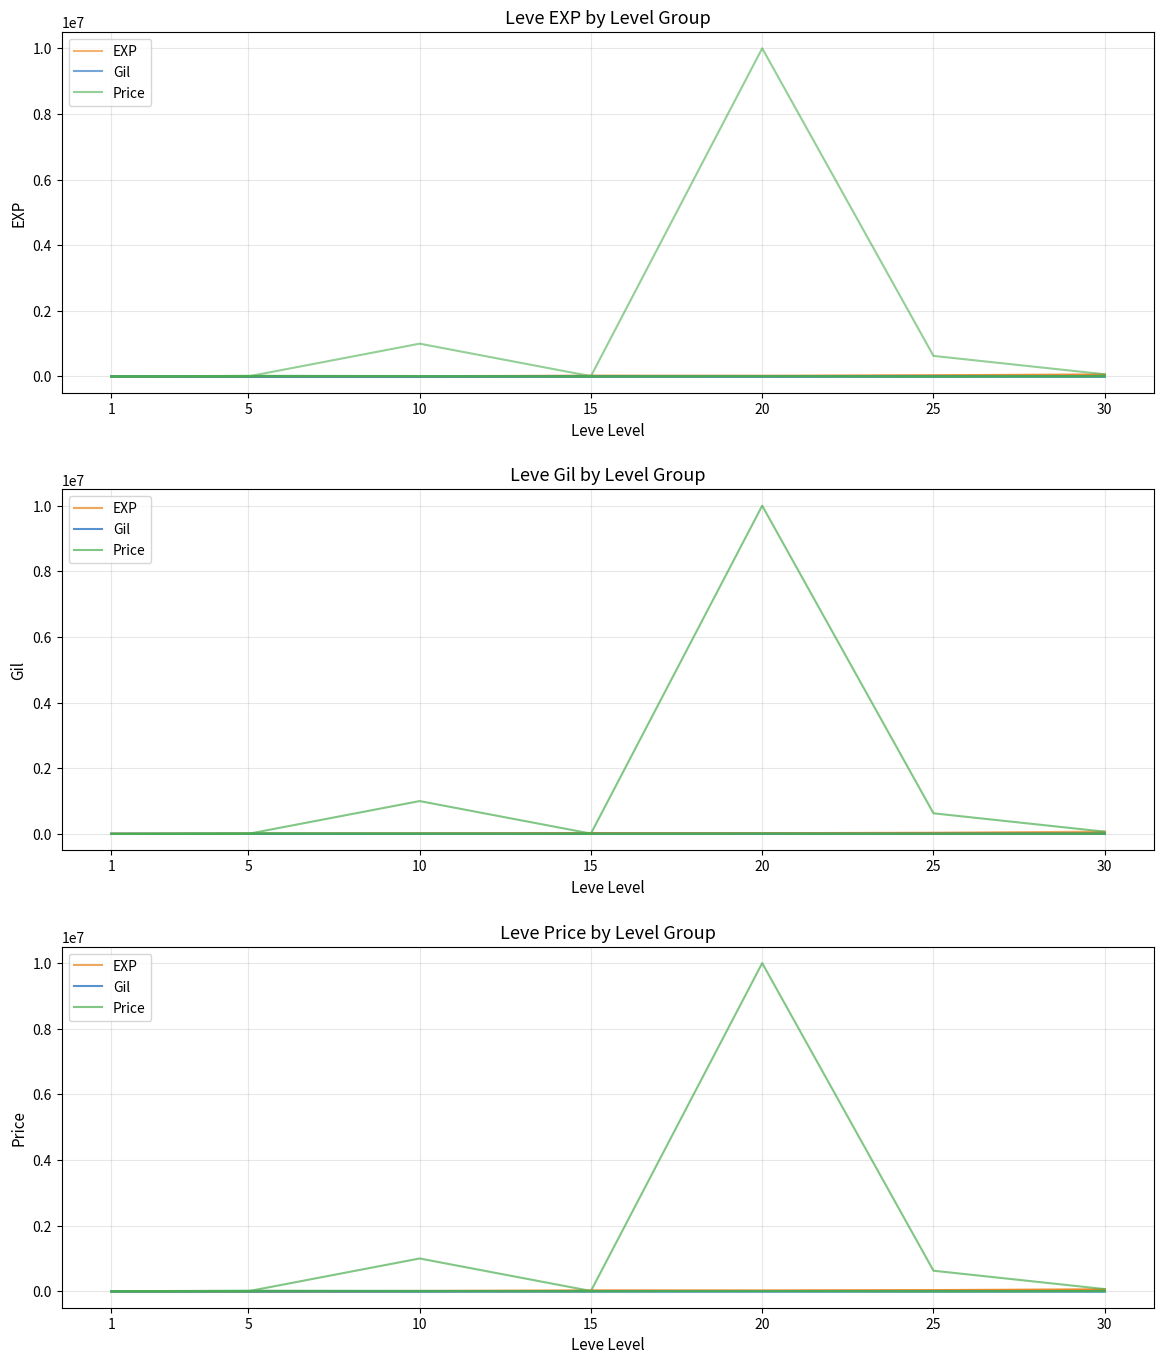

At which label does EXP reach its minimum?

1